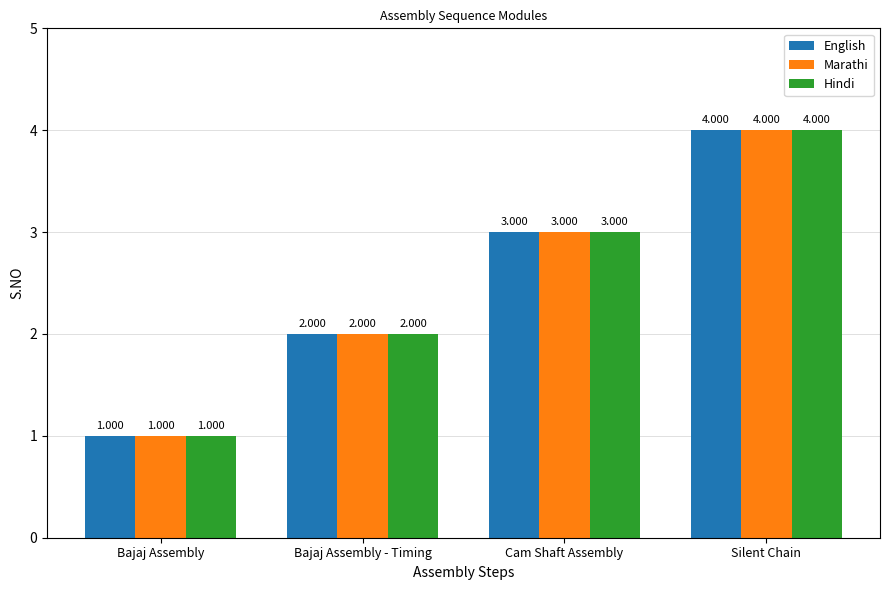

What position from the left is Bajaj Assembly - Timing?

2